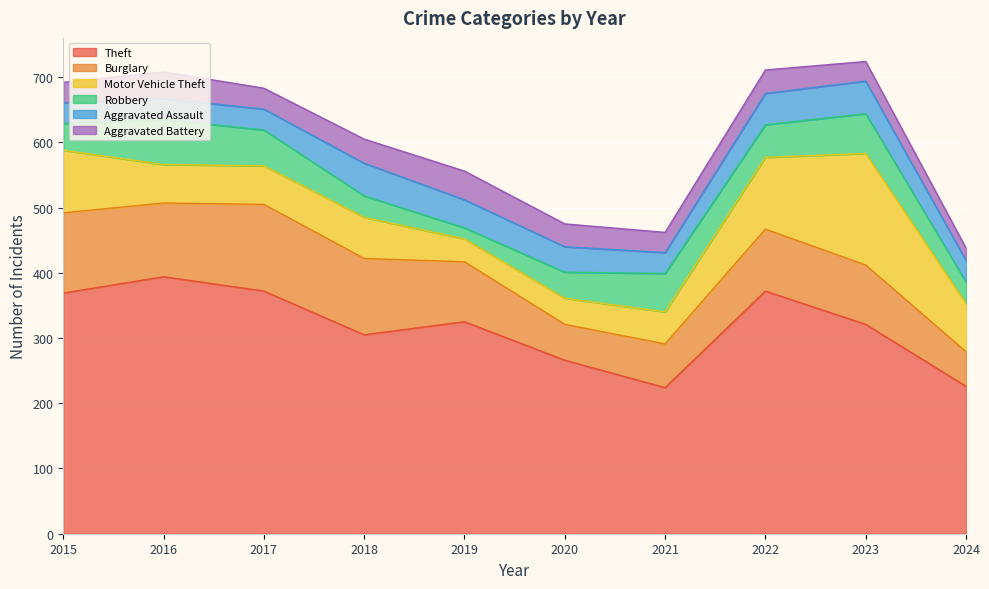

At which category does Theft reach its first local valley?

2018